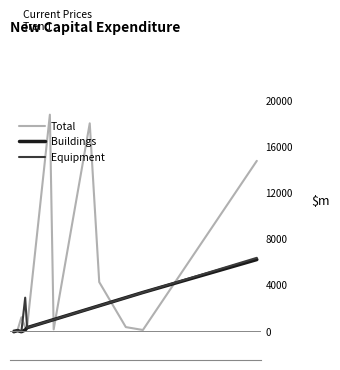

What are all the series names shown in the legend?

Total, Buildings, Equipment